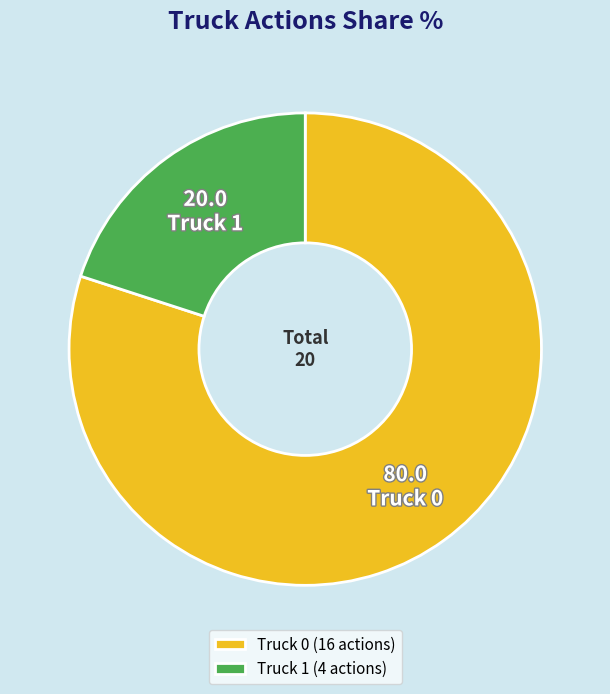

Is it true that Truck 1 is 20% of the pie?

True